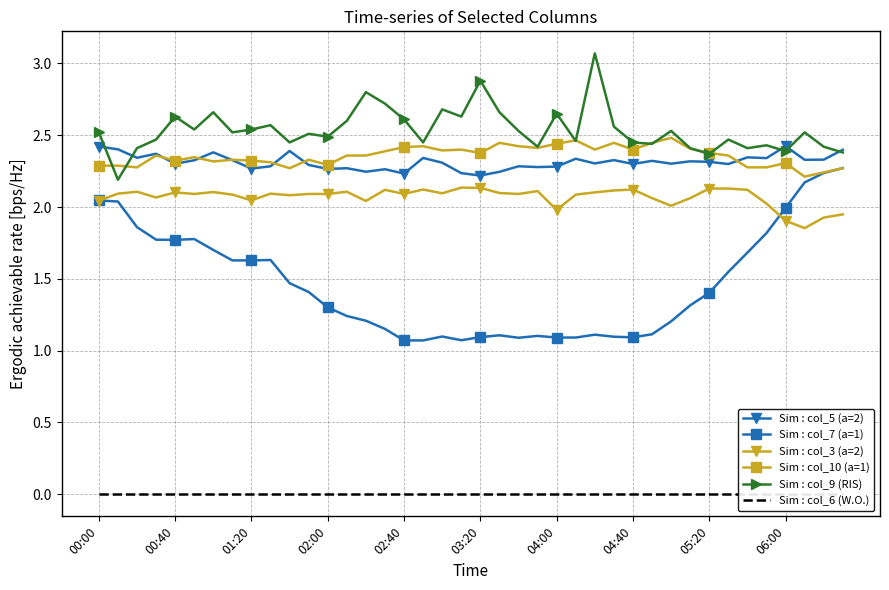

How many lines are shown in the chart?

6